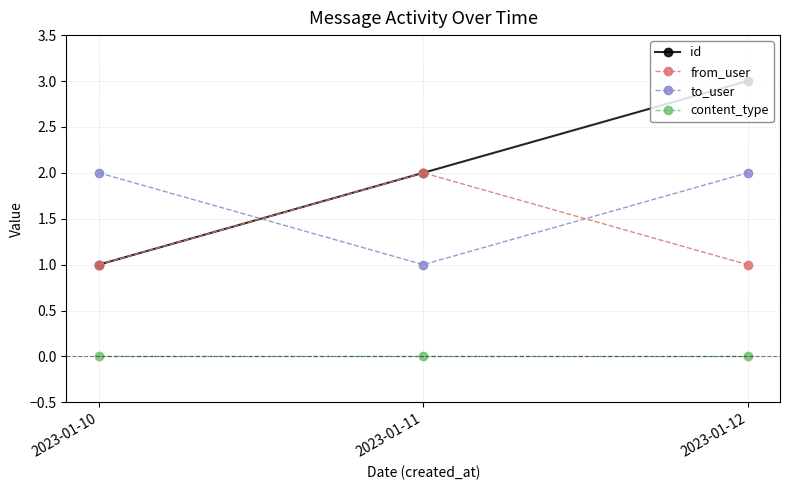

Between 2023-01-10 and 2023-01-12, which series saw the biggest shift?

id